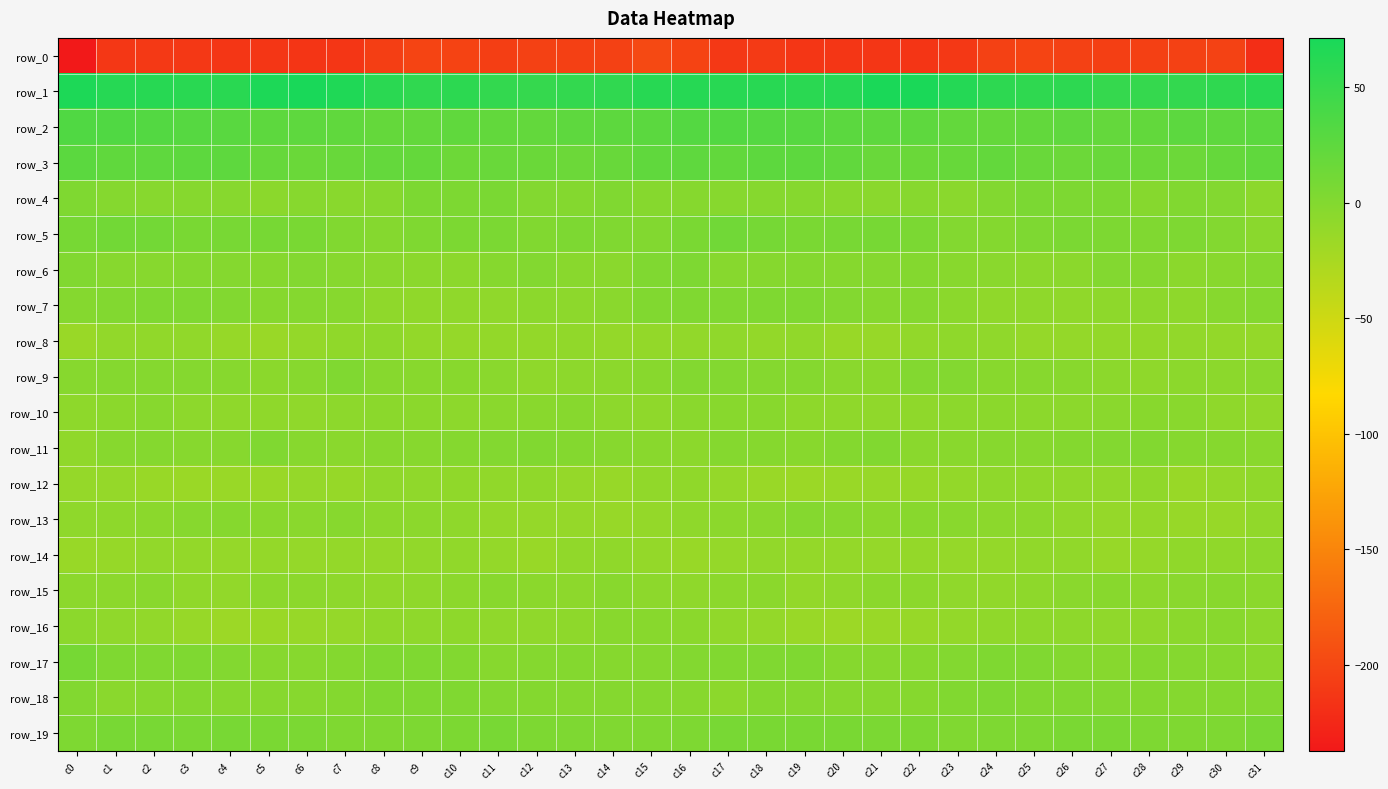

List the series in order of their peak value, highest first.

row_1, row_2, row_3, row_5, row_17, row_19, row_4, row_6, row_18, row_7, row_11, row_9, row_13, row_10, row_15, row_16, row_14, row_8, row_12, row_0